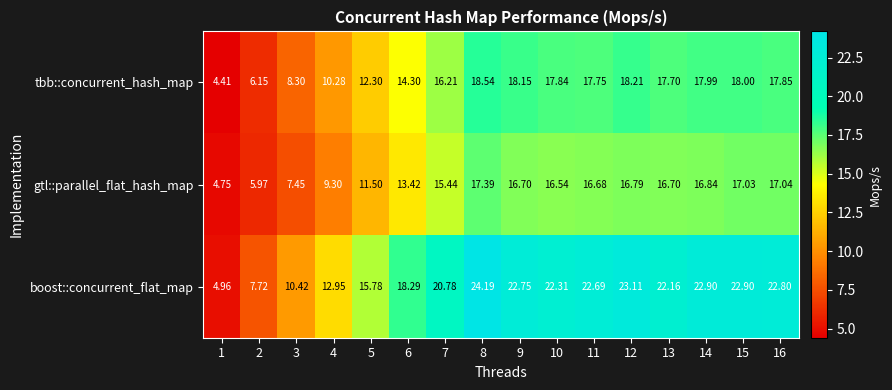

Is the value of gtl::parallel_flat_hash_map at 6 greater than the value of boost::concurrent_flat_map at 12?

No